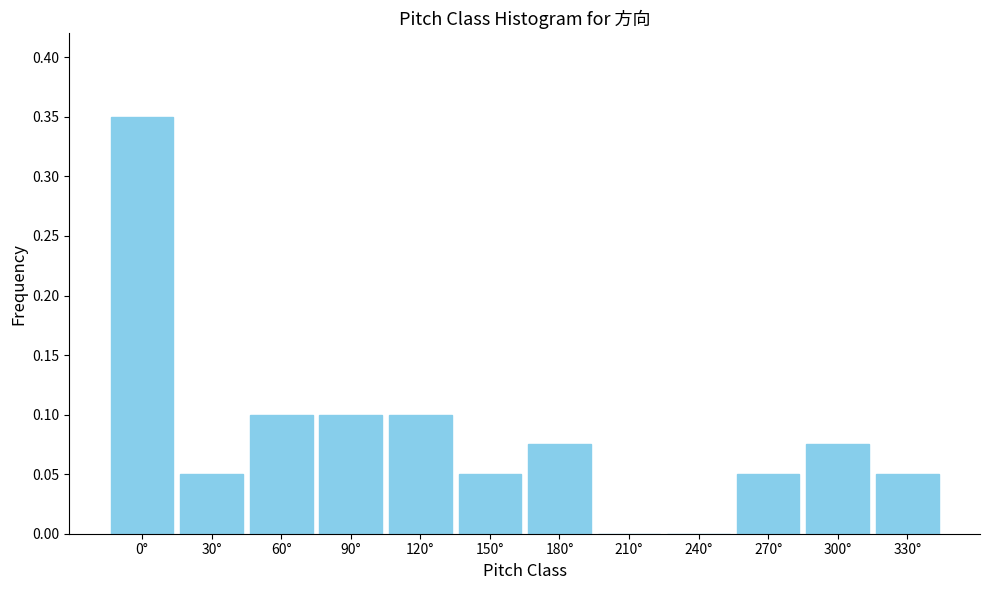

True or false: the data shows 0.1 at 150°.

True